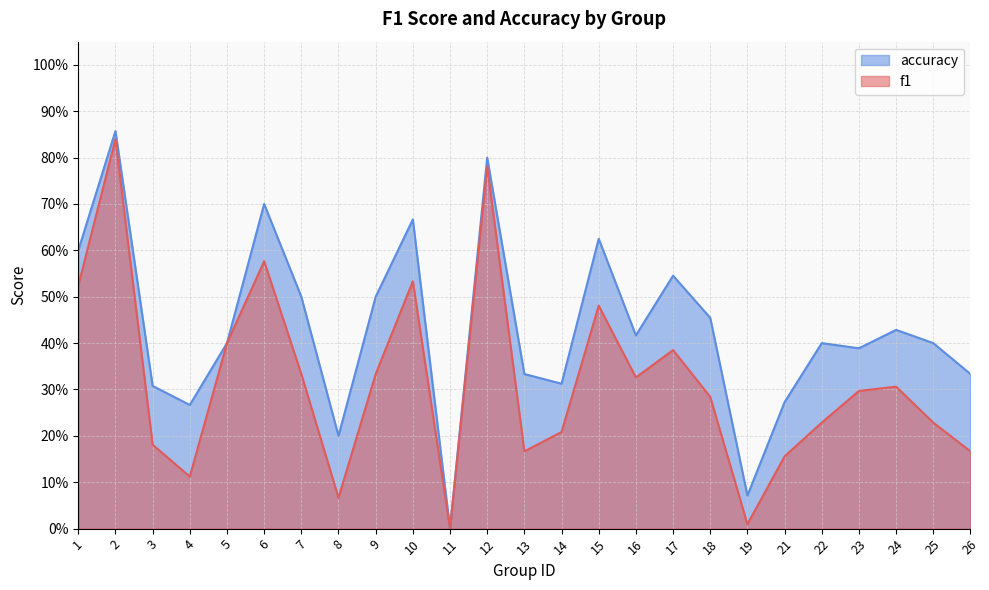

Does the chart display data point markers on the line(s)?

No